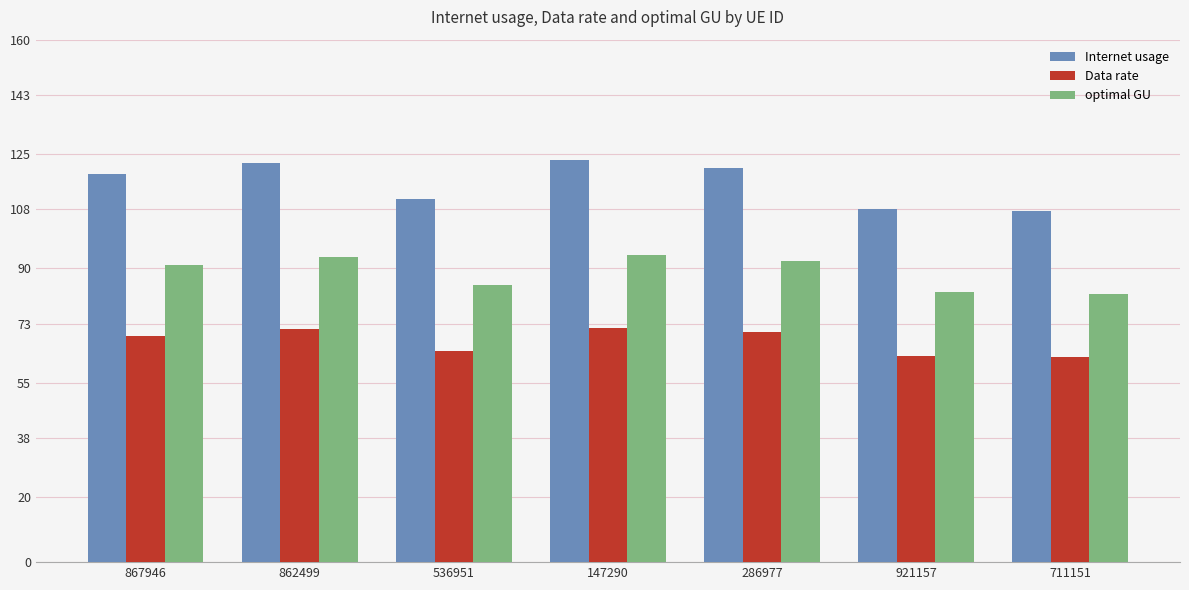

What position from the right is 536951?

5